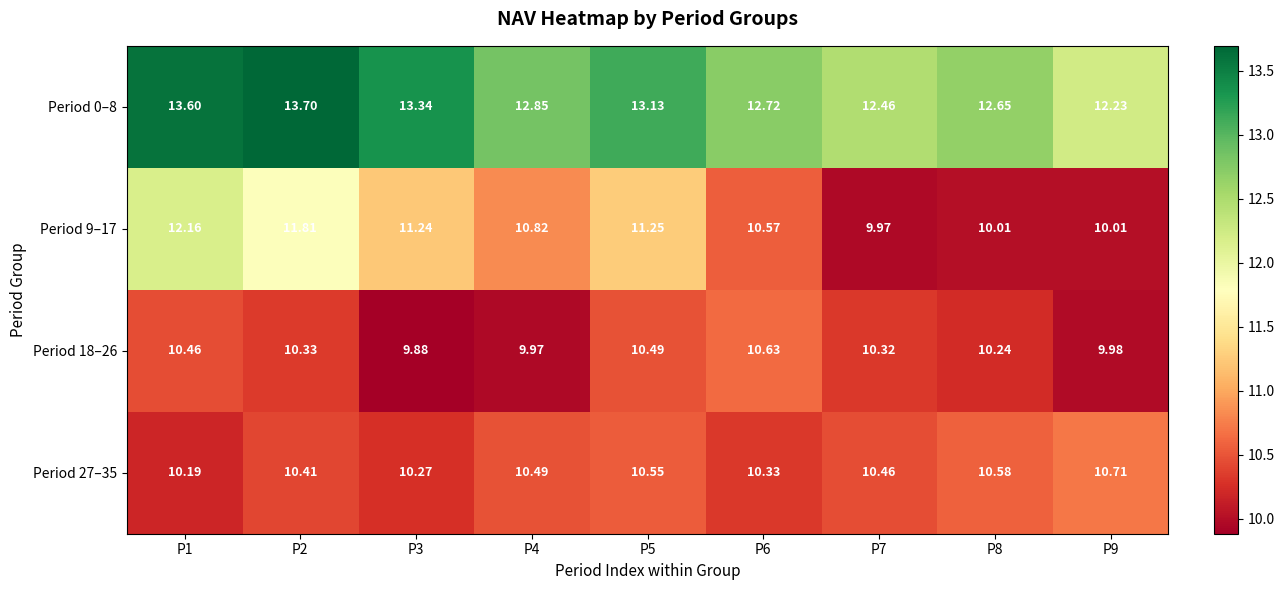

Is the value of Period 18–26 at P8 greater than the value of Period 27–35 at P3?

No